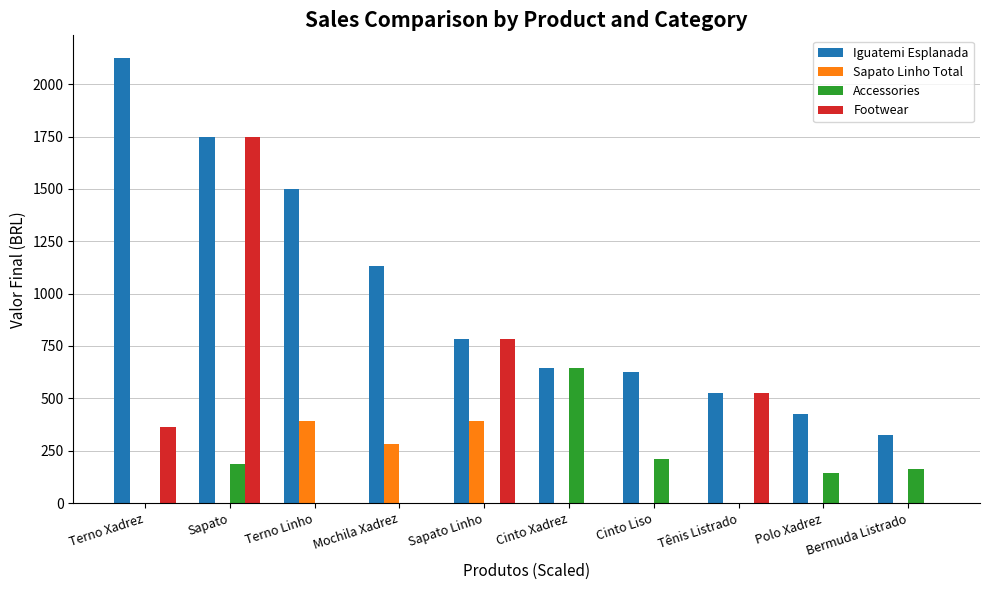

What is the sum of all Accessories values?

1344